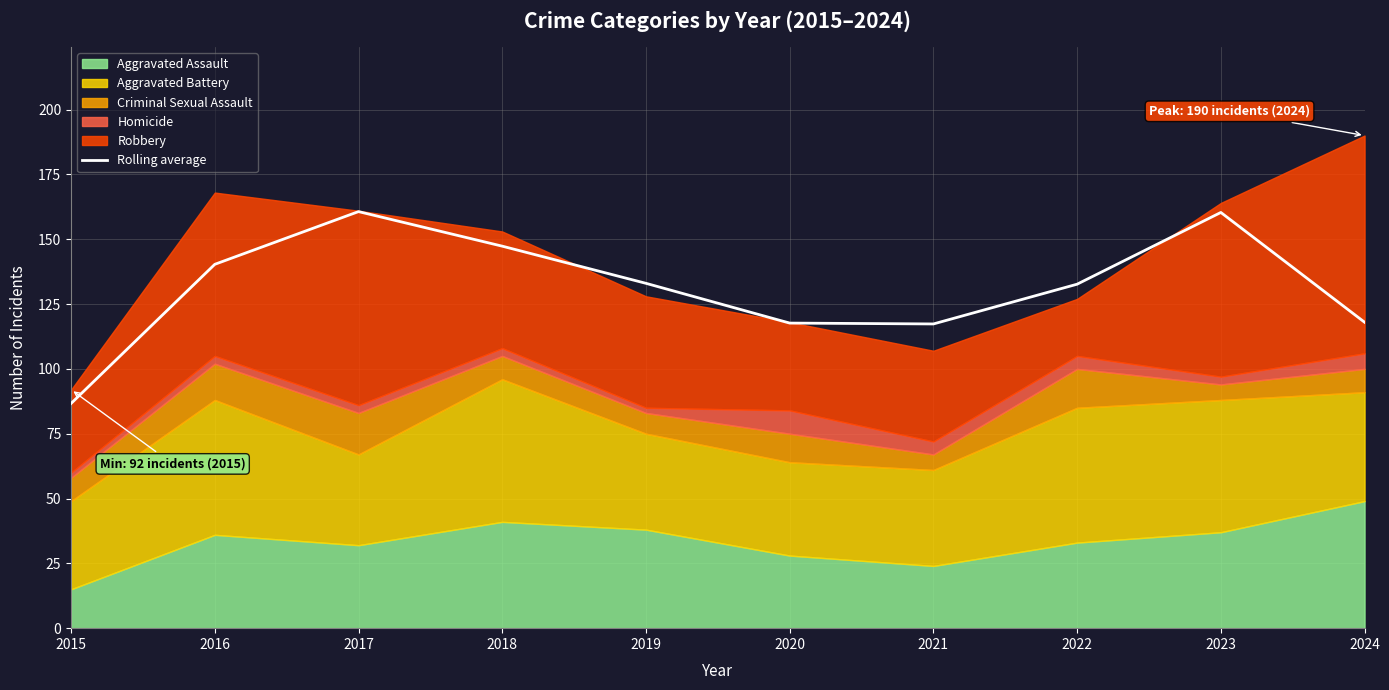

True or false: Rolling average has a value of 117.7 at 2020.

True